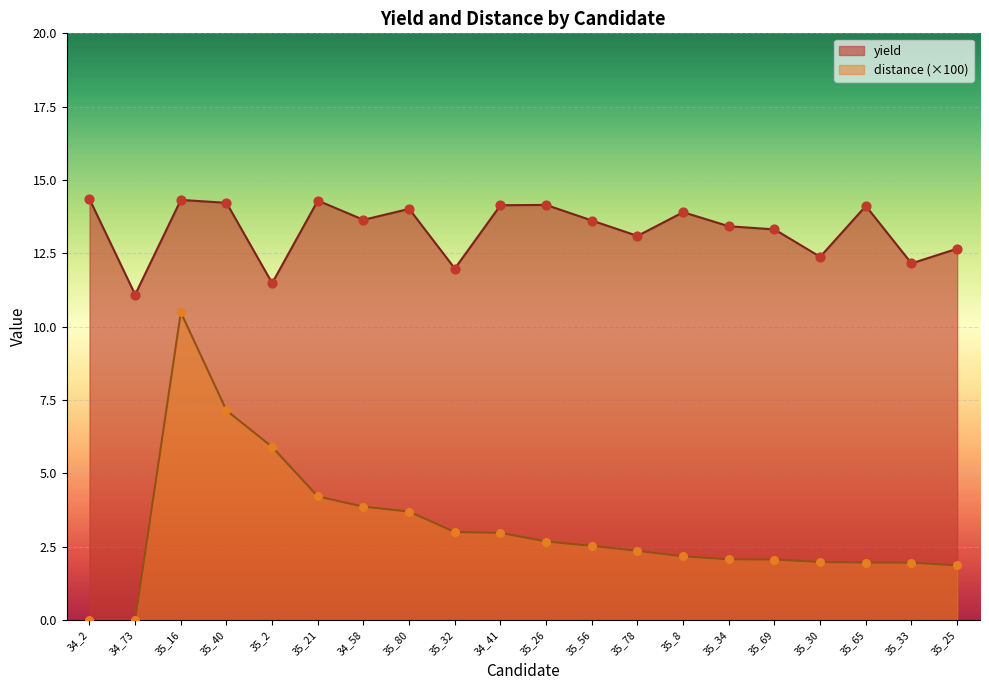

What are all the series names shown in the legend?

yield, distance (×100)